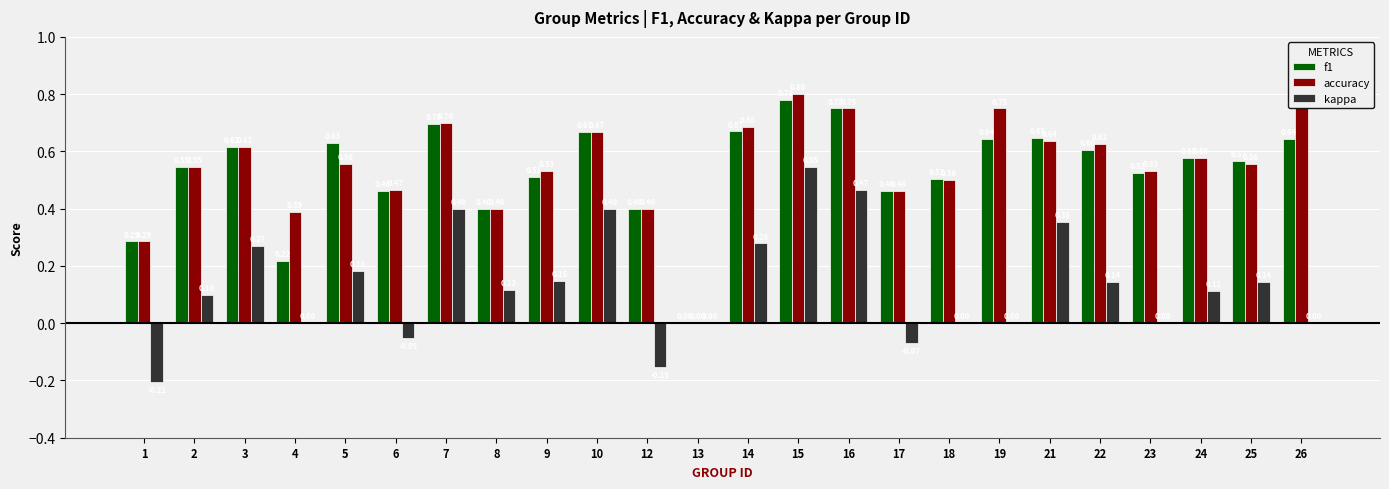

What is the sum of all kappa values?

3.2